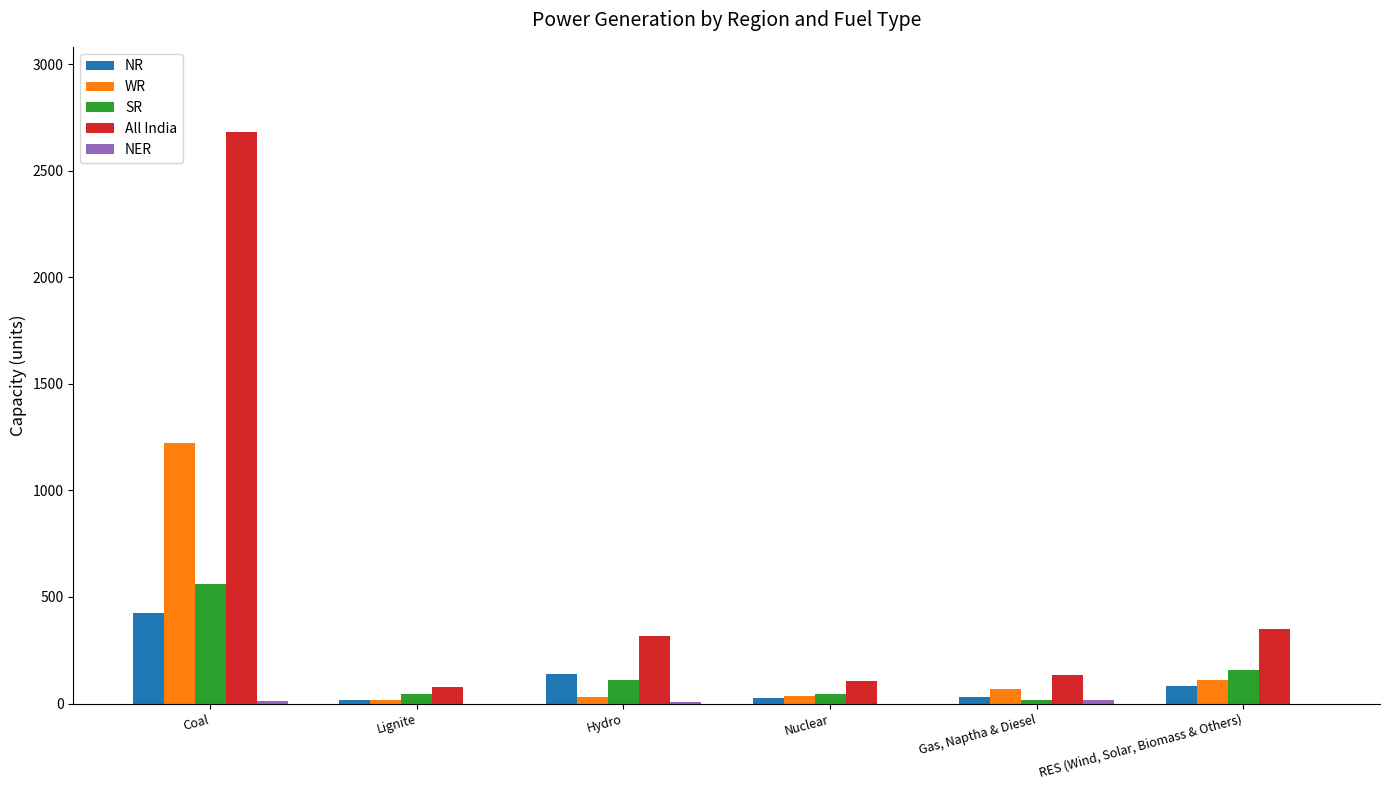

Are the bars grouped side by side (vs. stacked)?

Yes